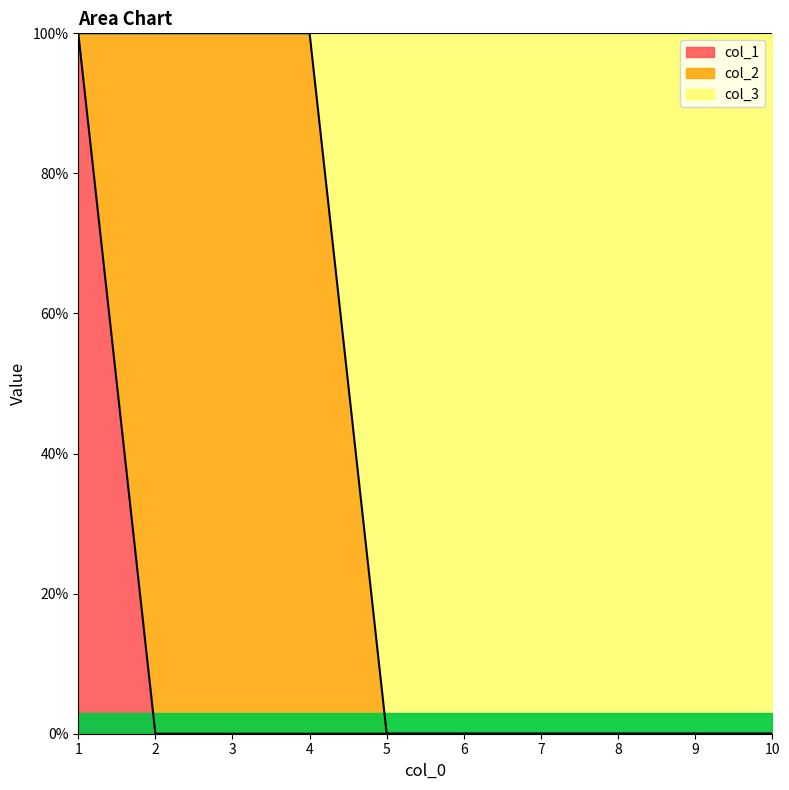

True or false: col_3 and col_1 intersect in this chart.

False